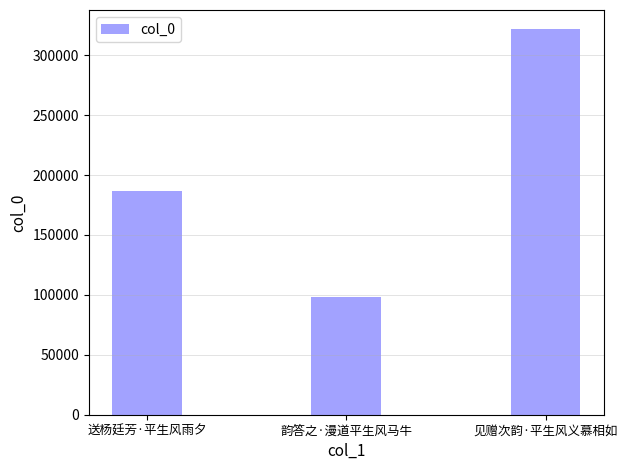

The chart shows a value of 186905 at 送杨廷芳·平生风雨夕. True or false?

True